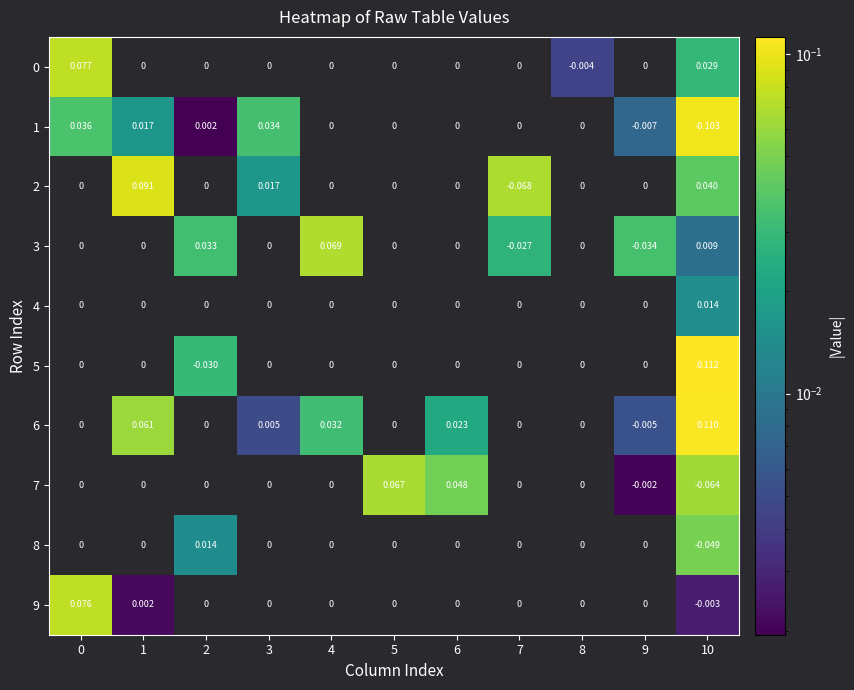

Count the number of data series in this chart.

10